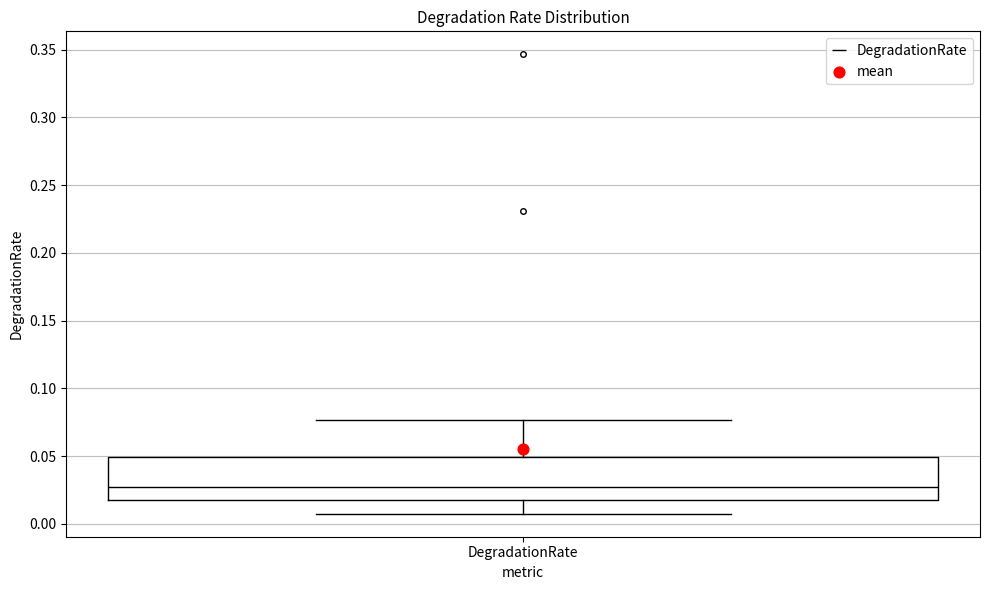

Where does the upper whisker of the box for DegradationRate end on the y-axis? The values are not printed on the chart, so give them approximately, as read against the axis.

0.075